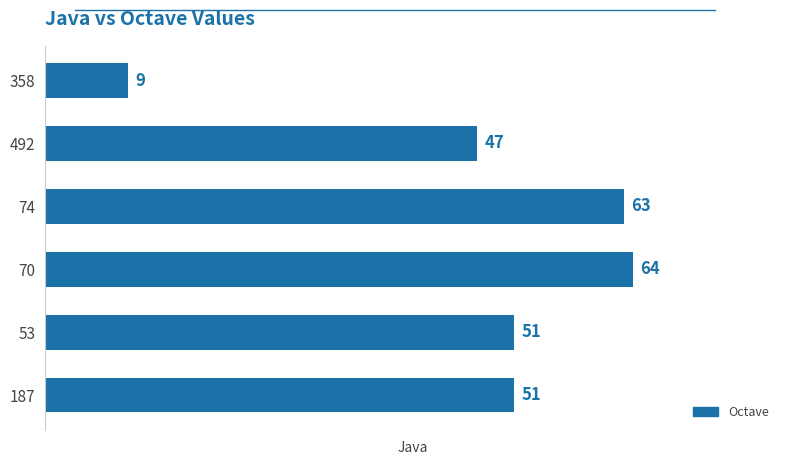

What is the maximum value shown in the chart?

64